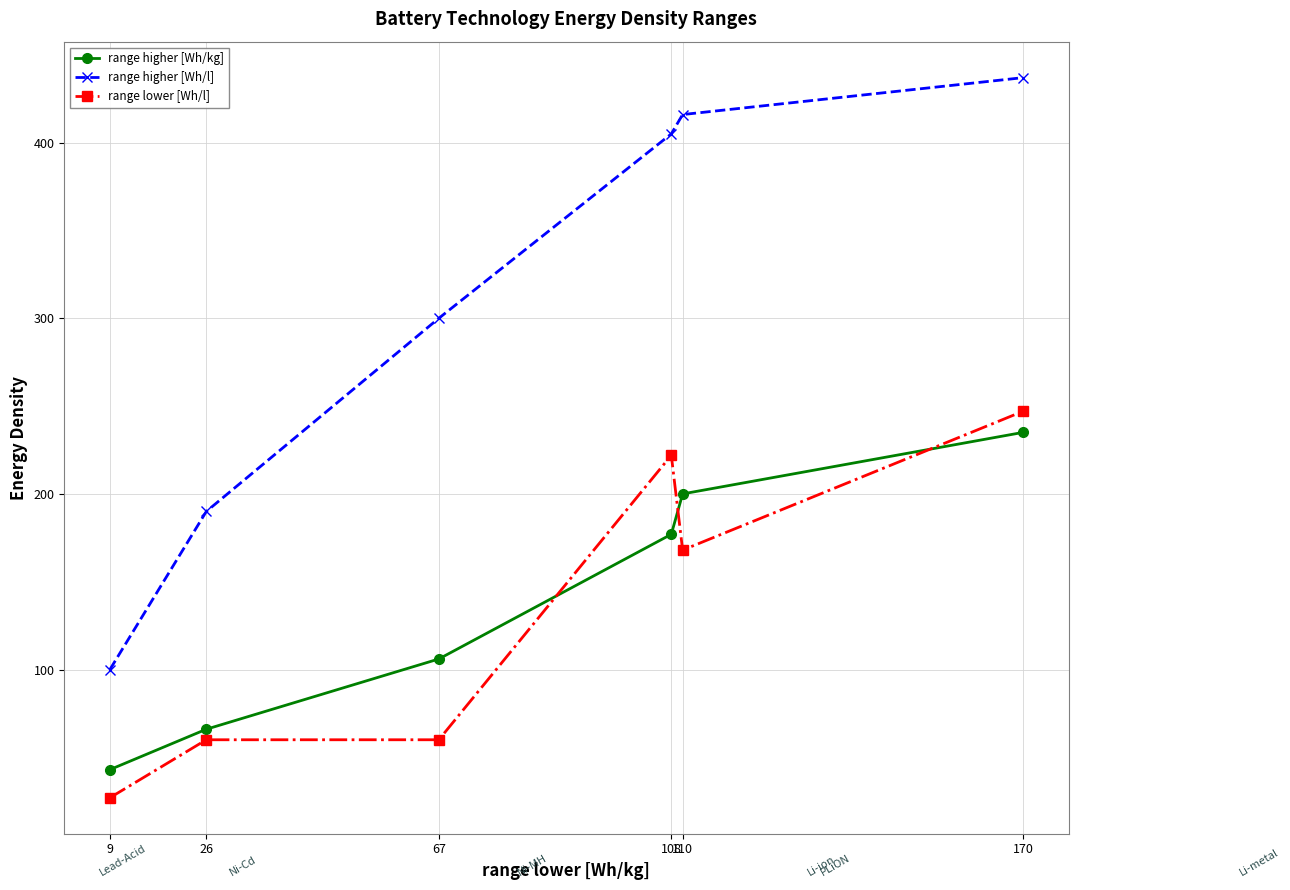

Is it true that range lower [Wh/l] equals 27 at 9?

True